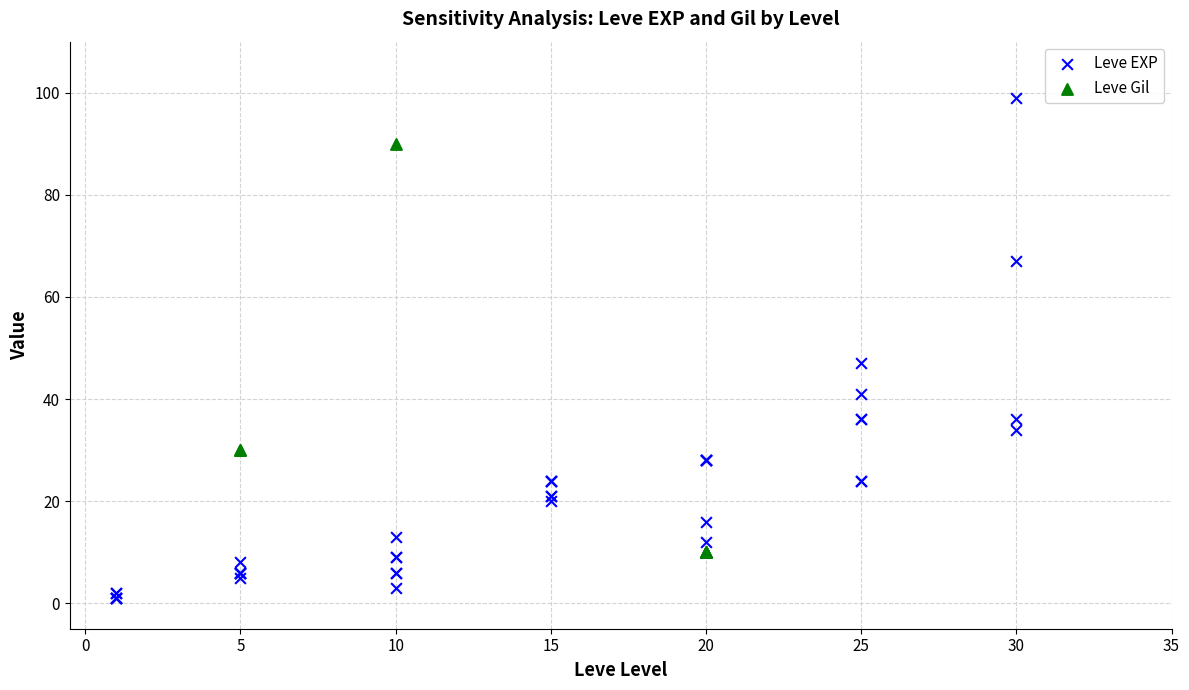

Which series contains the lowest Y value?

Leve EXP